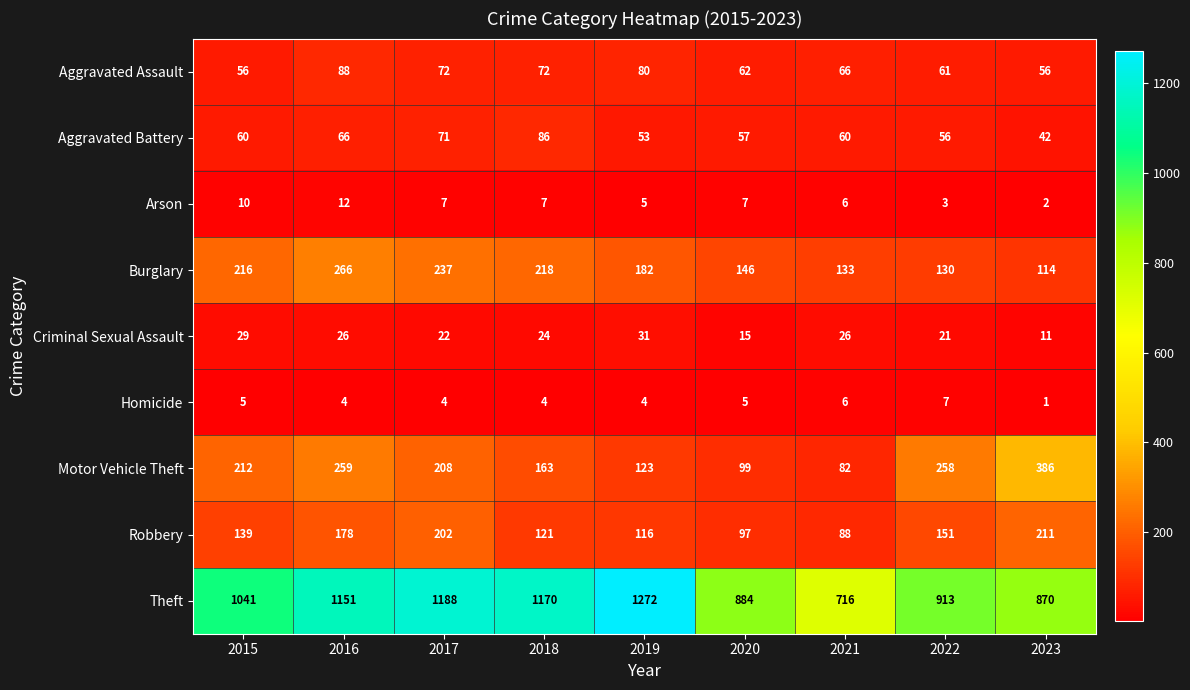

Rank the series by their maximum value, from lowest to highest.

Homicide, Arson, Criminal Sexual Assault, Aggravated Battery, Aggravated Assault, Robbery, Burglary, Motor Vehicle Theft, Theft